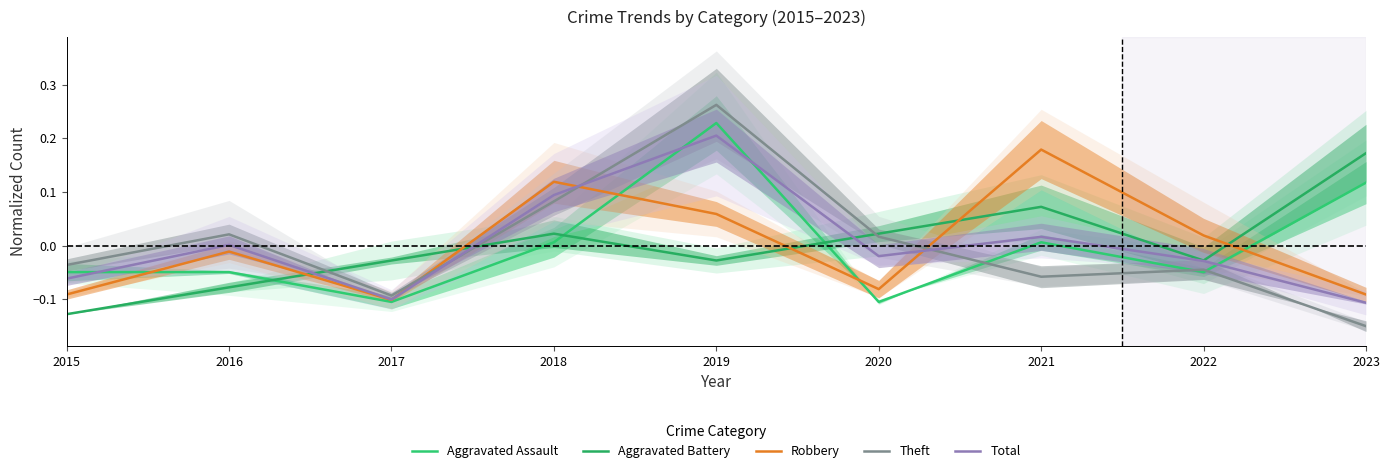

True or false: Total has more than 1 points higher than both neighbors.

True